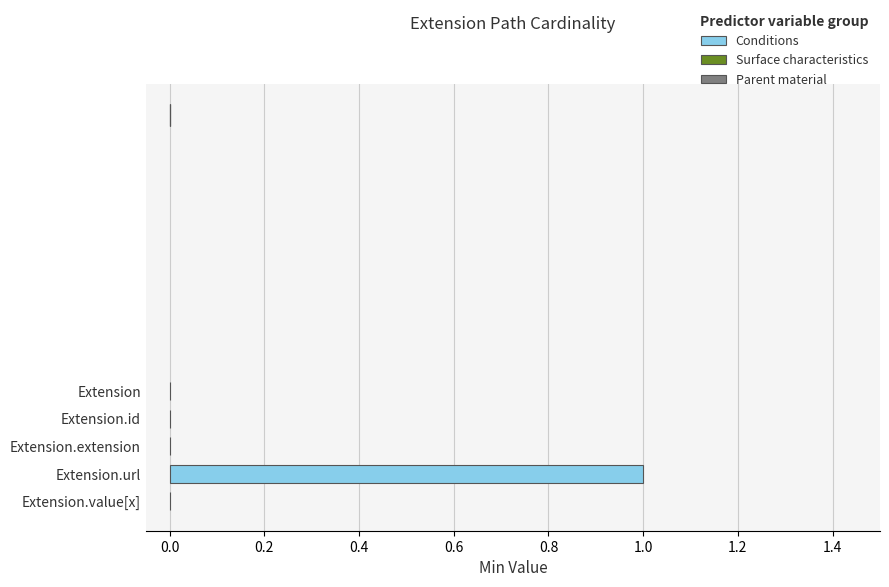

Are the bars grouped side by side (vs. stacked)?

No